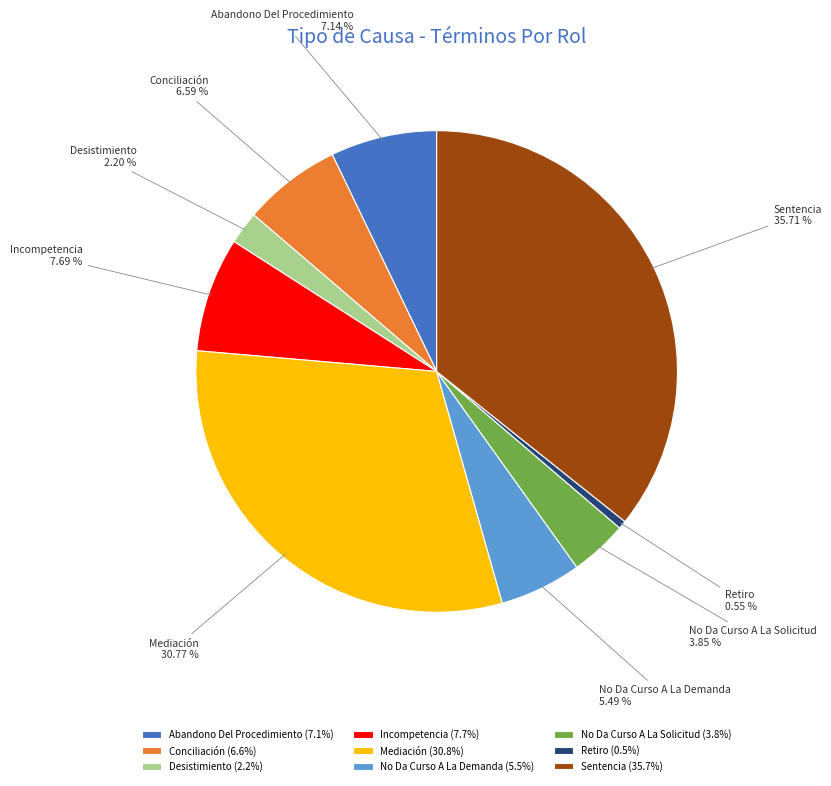

Count the number of slices in the pie.

9